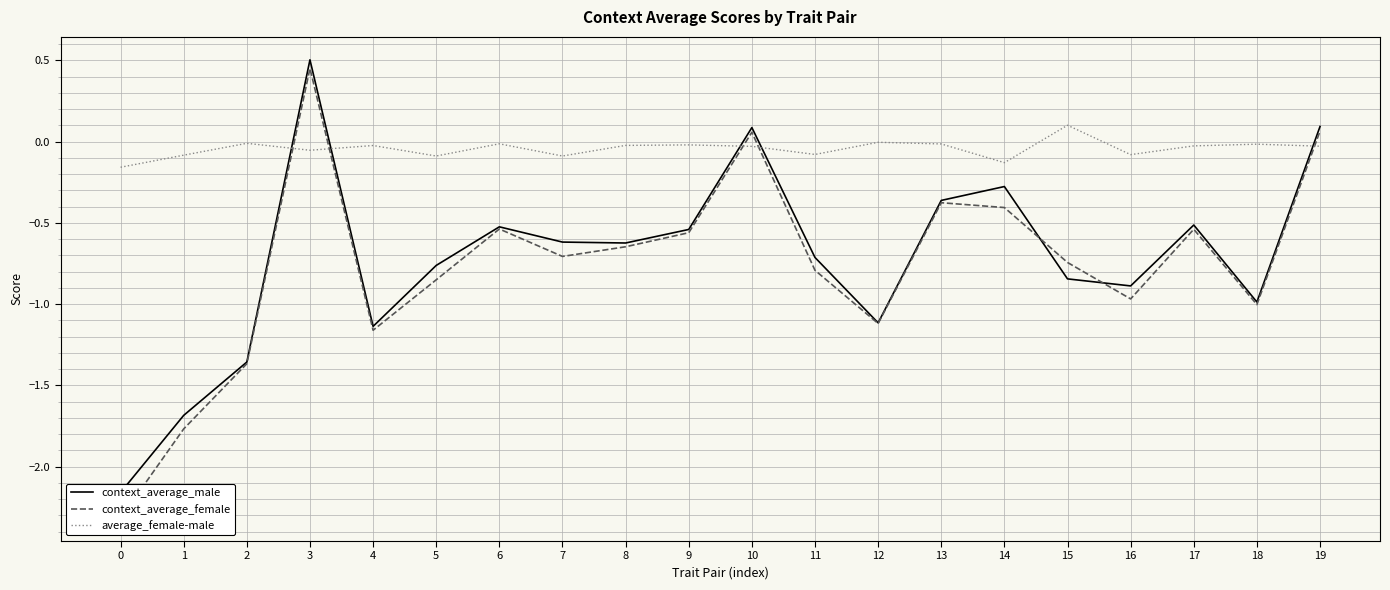

How many data points in context_average_male are above 0?

3